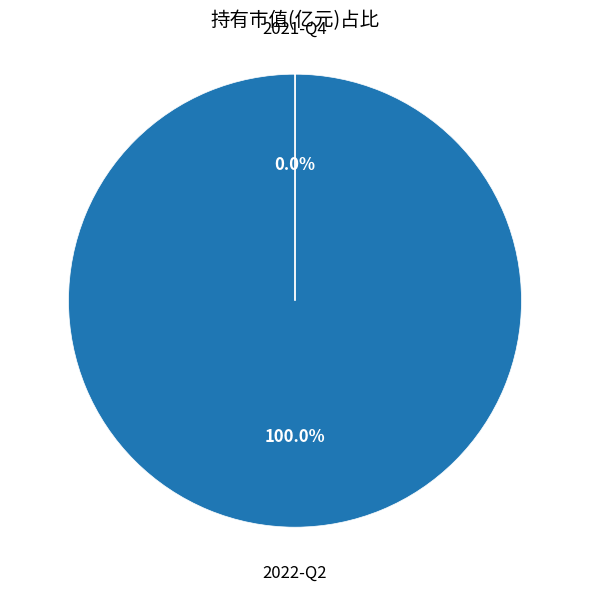

To the nearest percent, what is the average slice percentage?

50%